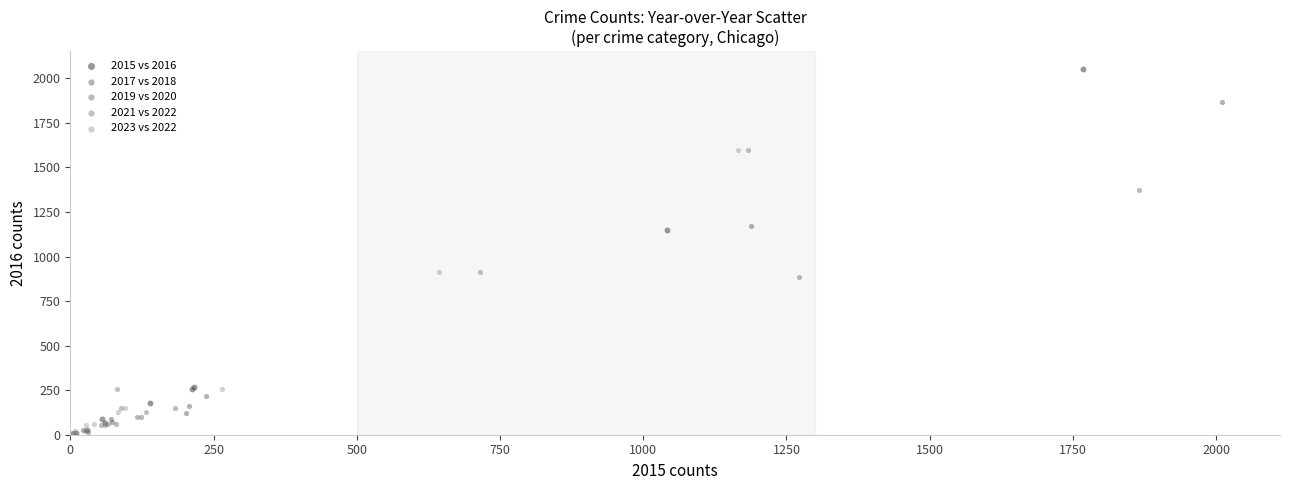

Which series has the widest spread of Y values?

2015 vs 2016